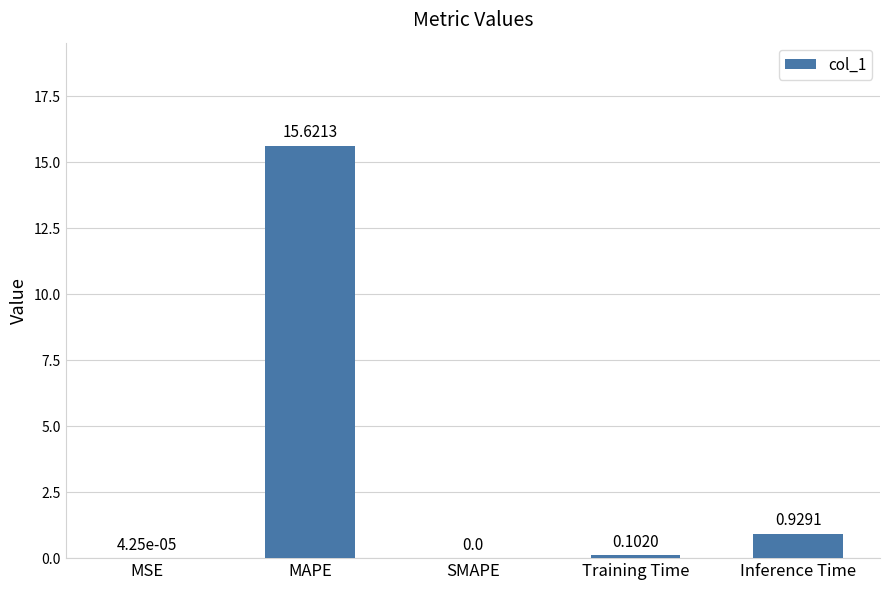

Which has a higher value, MAPE or MSE?

MAPE